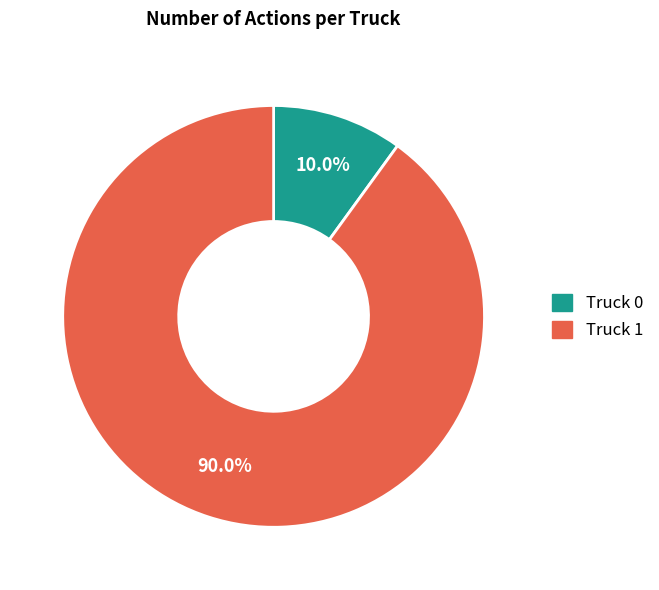

Combined, do Truck 1 and Truck 0 account for over 50%?

Yes